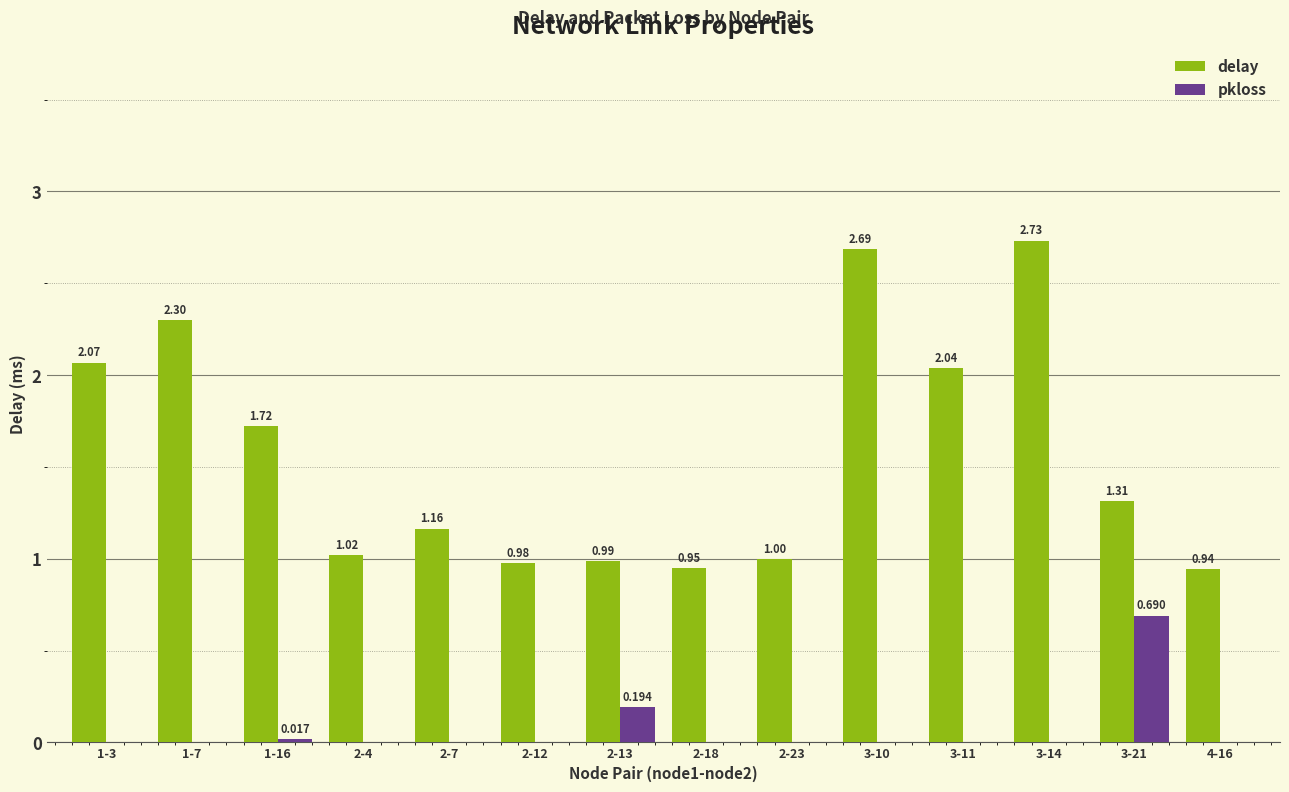

Where does the delay series first go above 1?

1-3